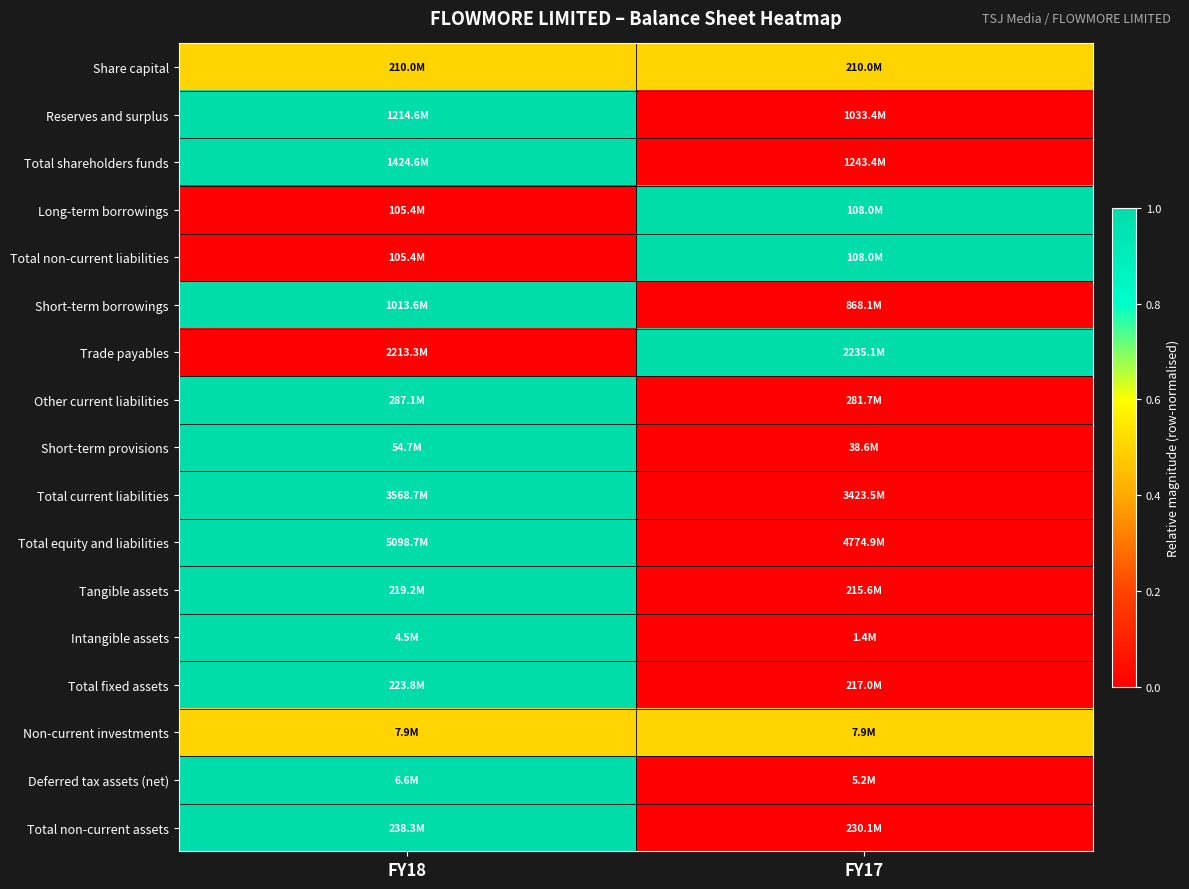

Which label corresponds to the largest value in the chart?

FY18